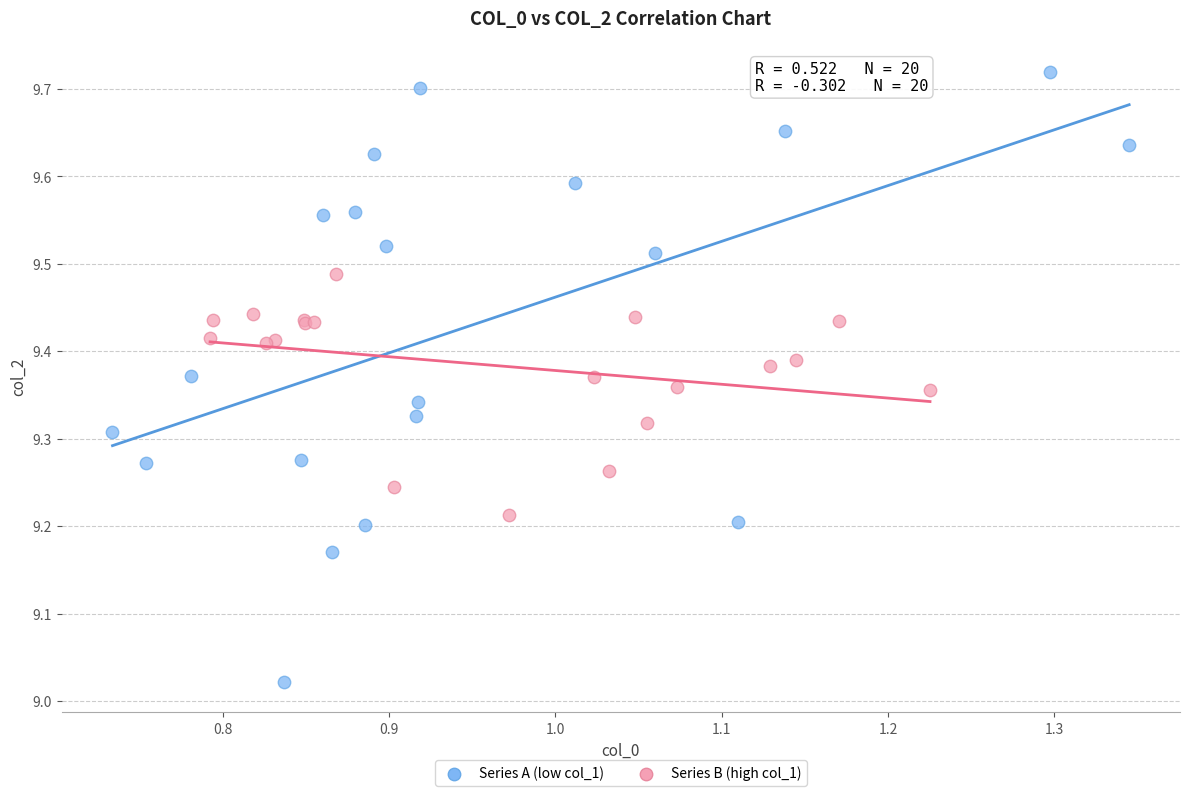

Which series reaches the minimum Y coordinate?

Series A (low col_1)